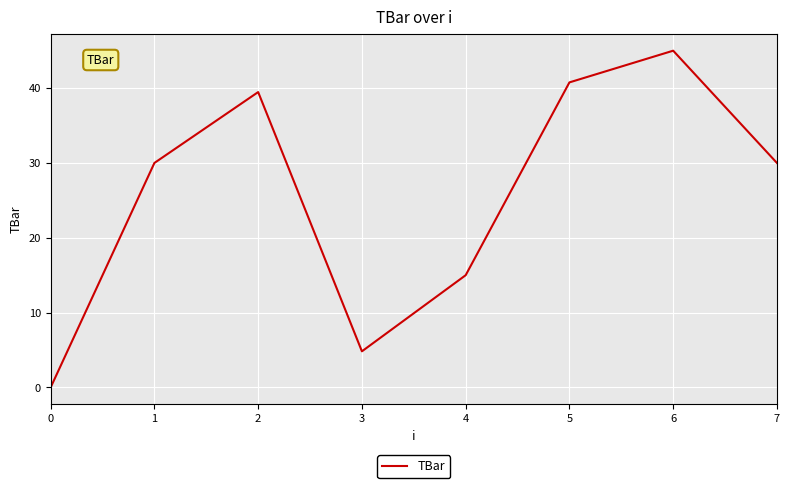

How many interior local valleys (lower than both neighbors) does the data have?

1